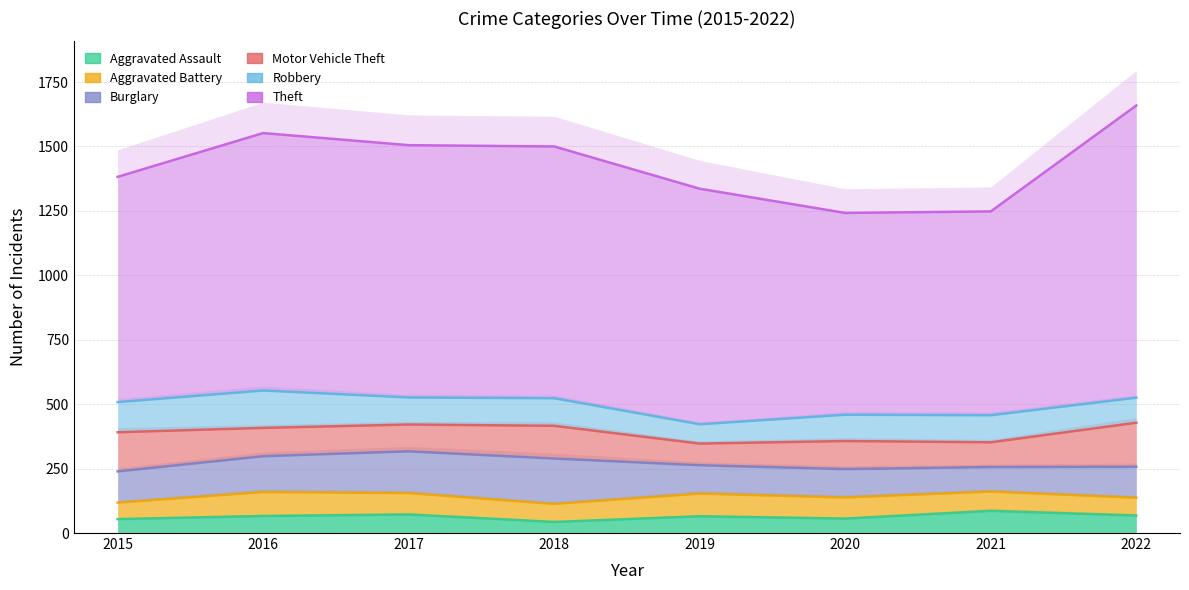

How many values in the Burglary series exceed 121?

3